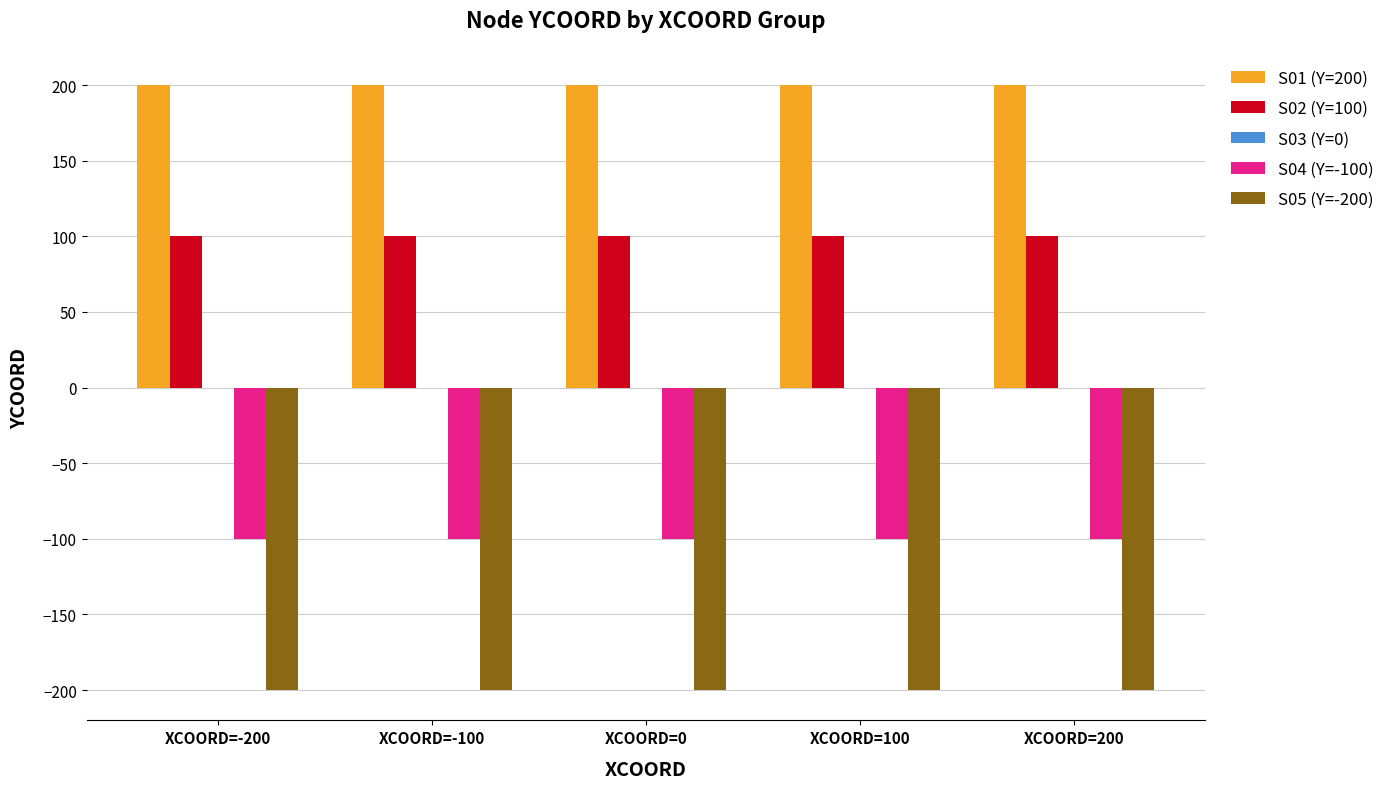

The value of S01 (Y=200) at XCOORD=-200 is 200. True or false?

True